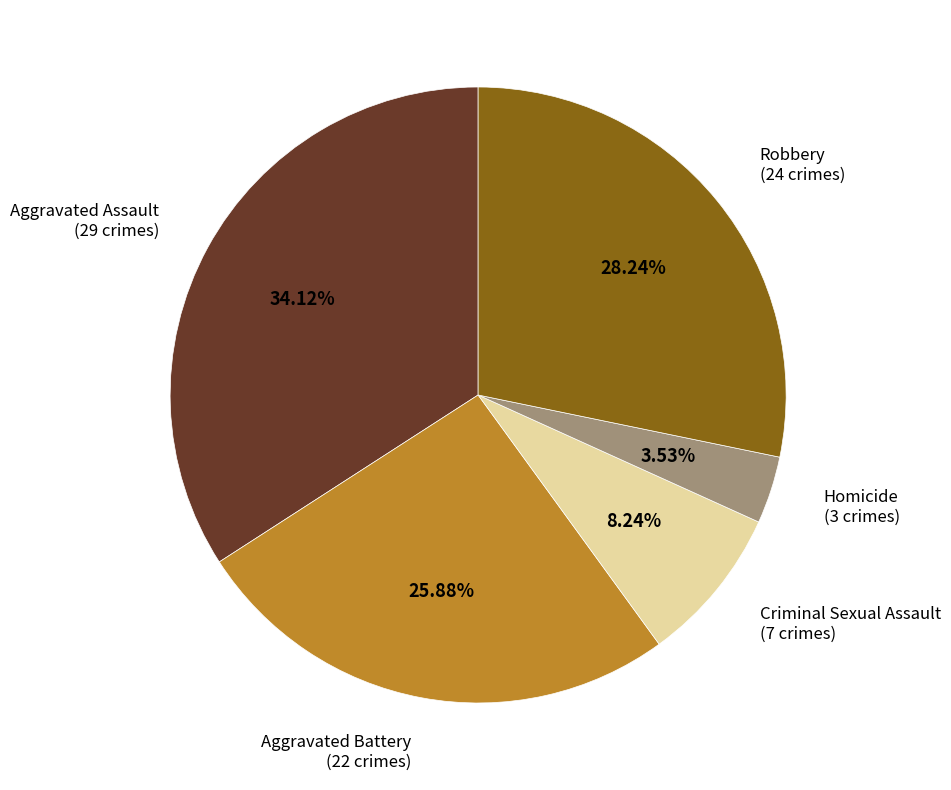

Does any single category account for the majority?

No